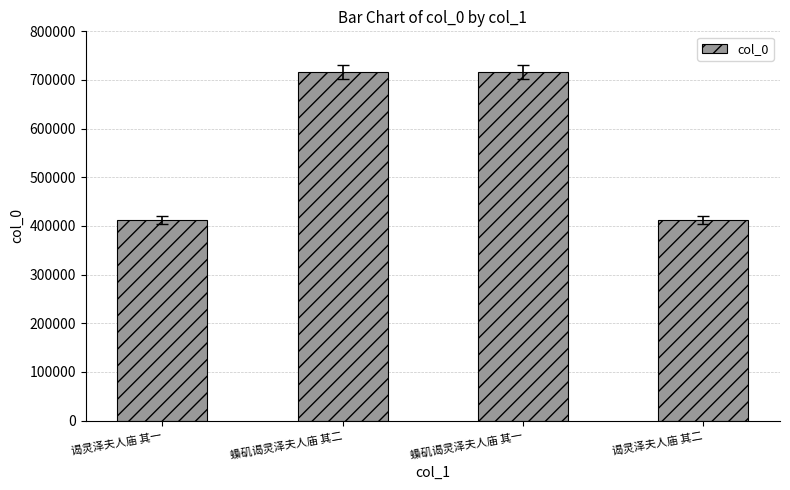

What position from the left is 谒灵泽夫人庙 其一?

1